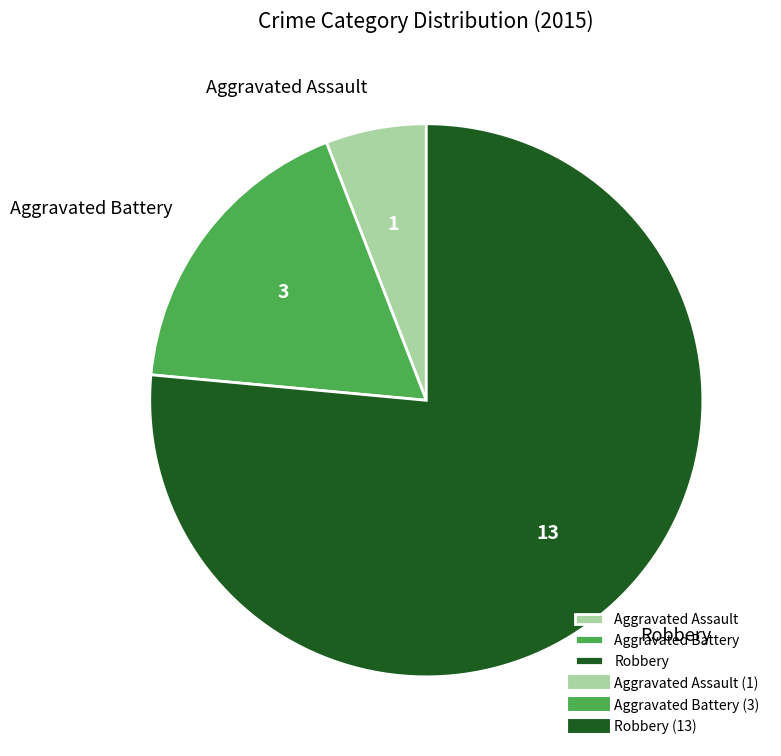

True or false: Aggravated Battery accounts for 10% of the total.

False